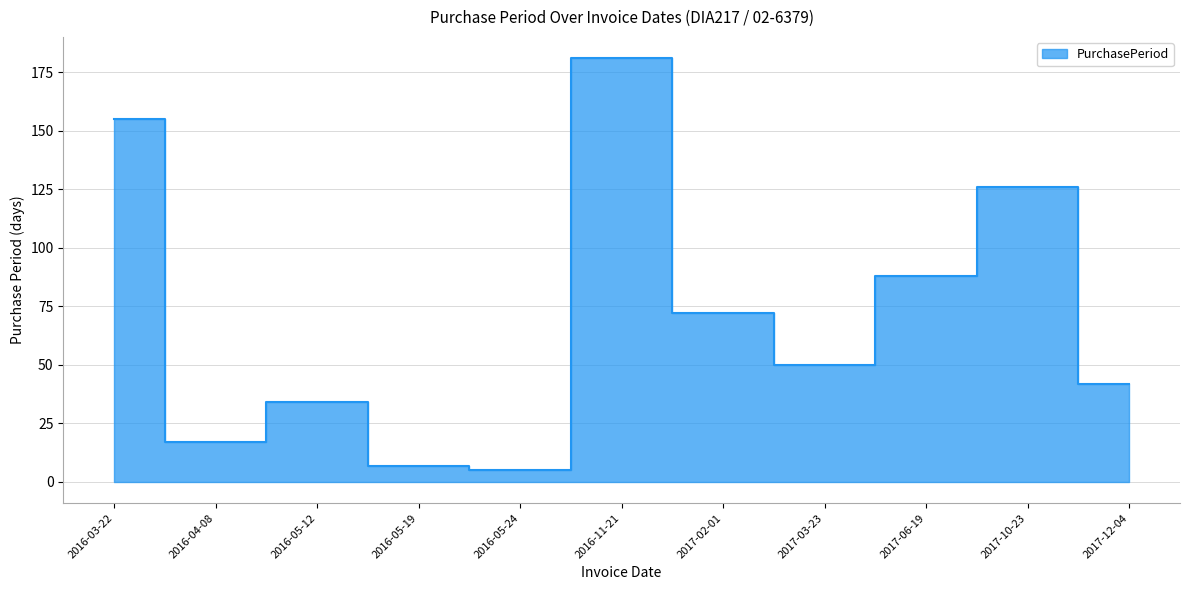

At which label does the data first exceed 50?

2016-03-22